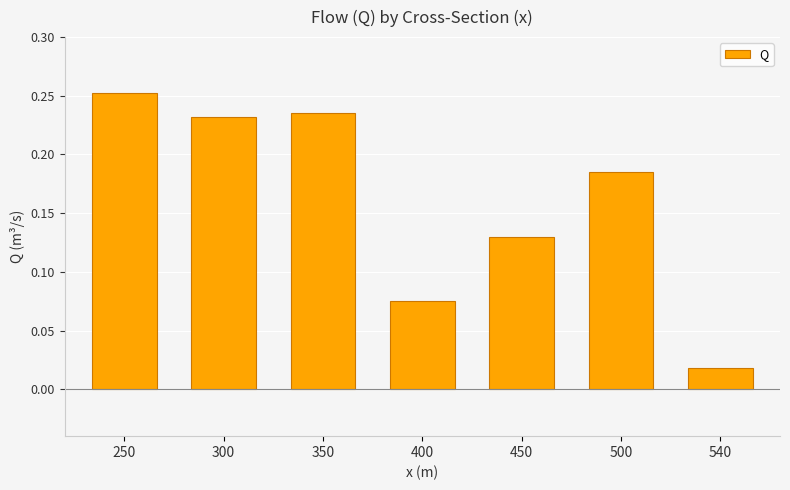

At which category does the chart reach its peak across all series?

250